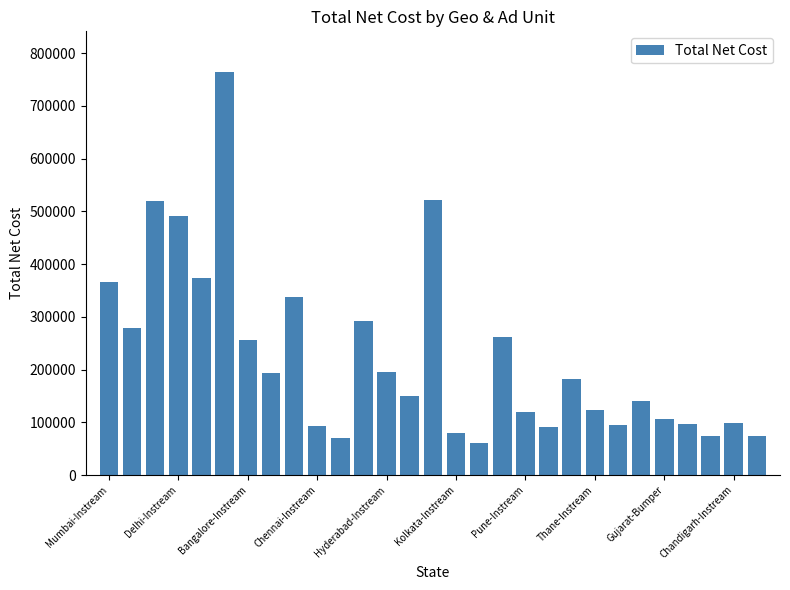

What is the value of the 14th bar from the left?

149280